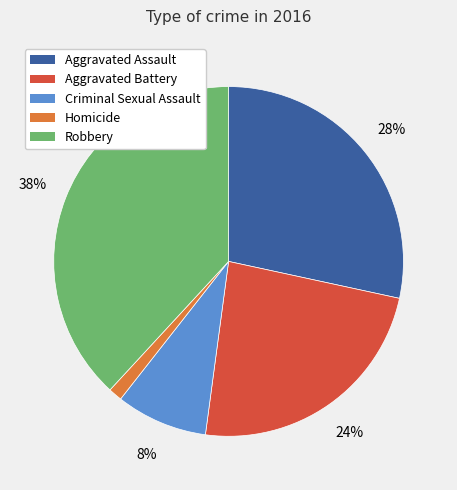

Does Criminal Sexual Assault represent more than half of the total?

No